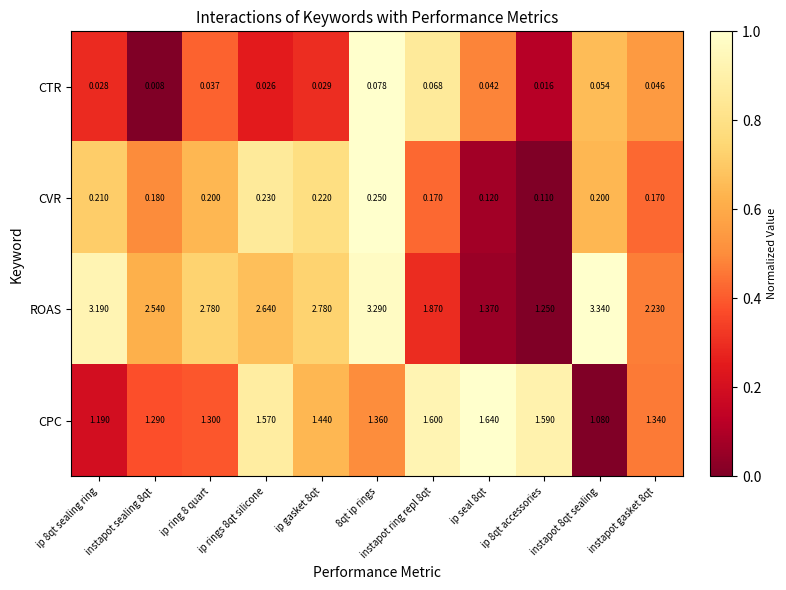

What is the total value across all series at instapot ring repl 8qt?

3.7